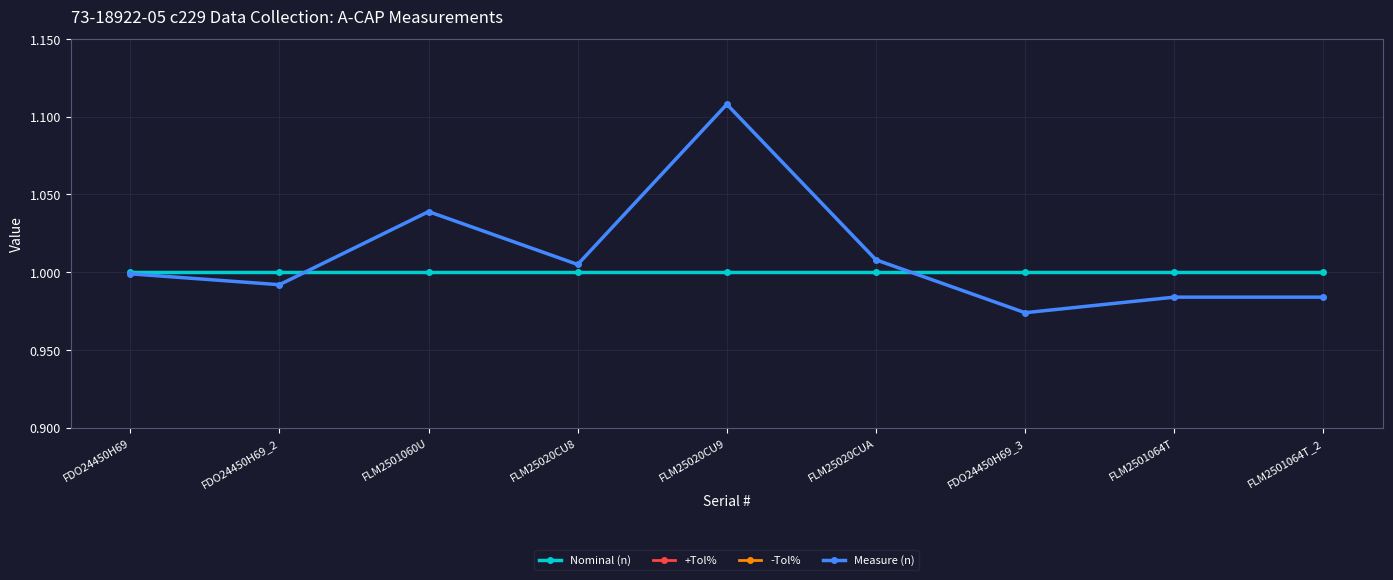

What position from the right is FLM25020CU9?

5